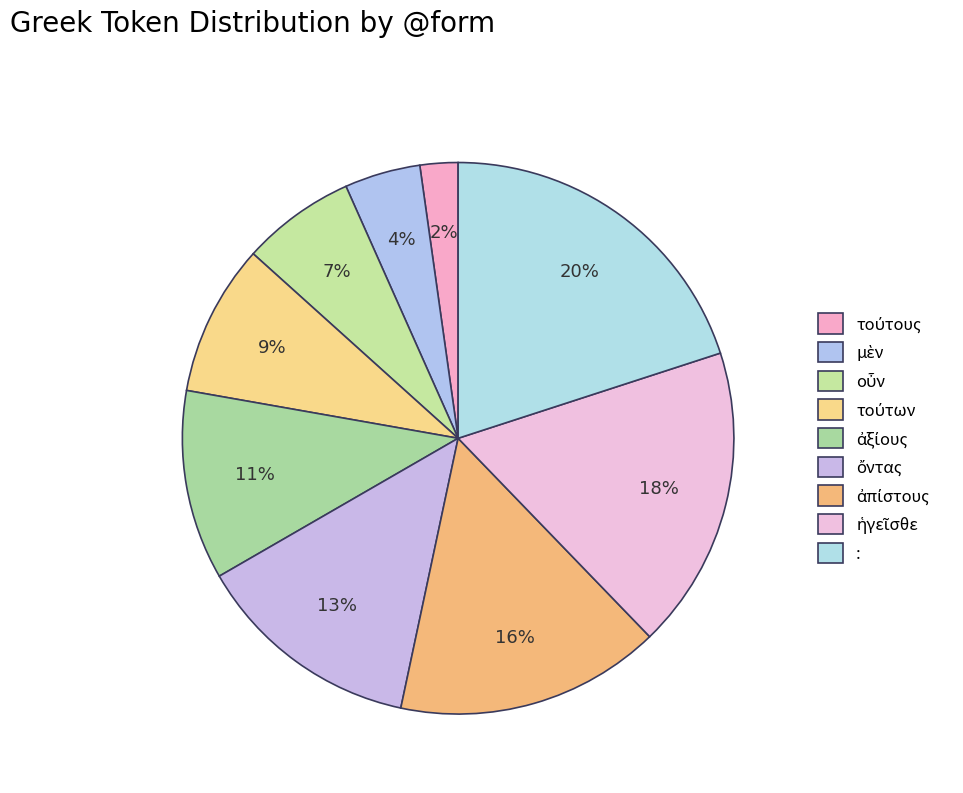

Count the number of slices in the pie.

9